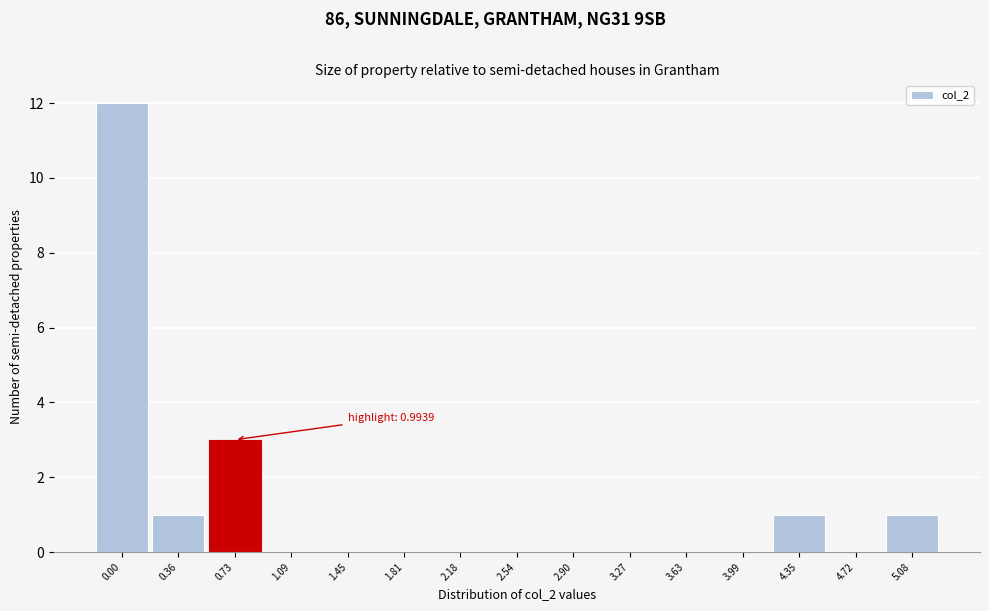

Reading right to left, extract all data points from this chart.

5.08=1	4.72=0	4.35=1	3.99=0	3.63=0	3.27=0	2.90=0	2.54=0	2.18=0	1.81=0	1.45=0	1.09=0	0.73=3	0.36=1	0.00=12